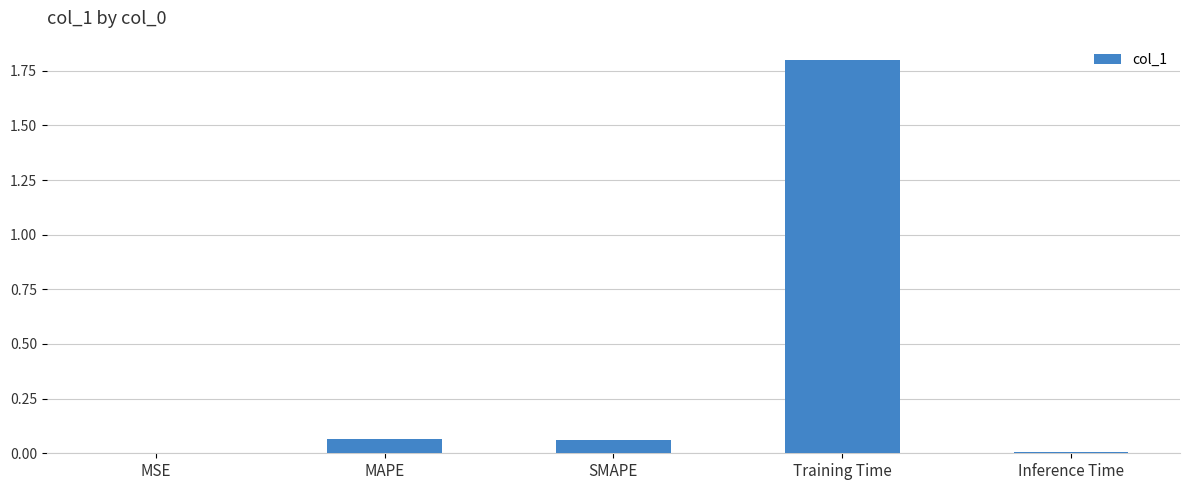

What is the average value?

0.4